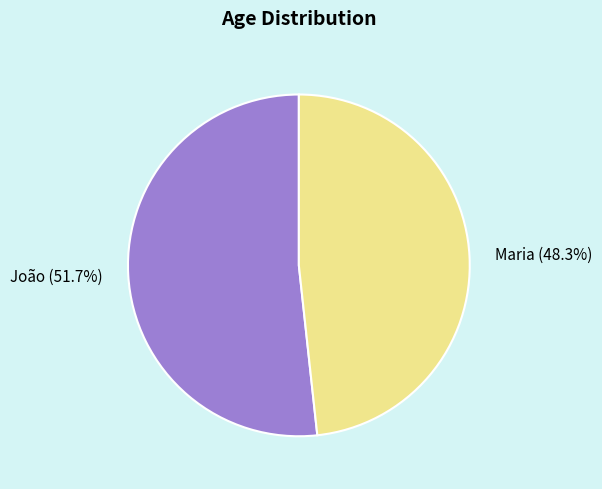

How much of the chart is everything except Maria?

51.7%